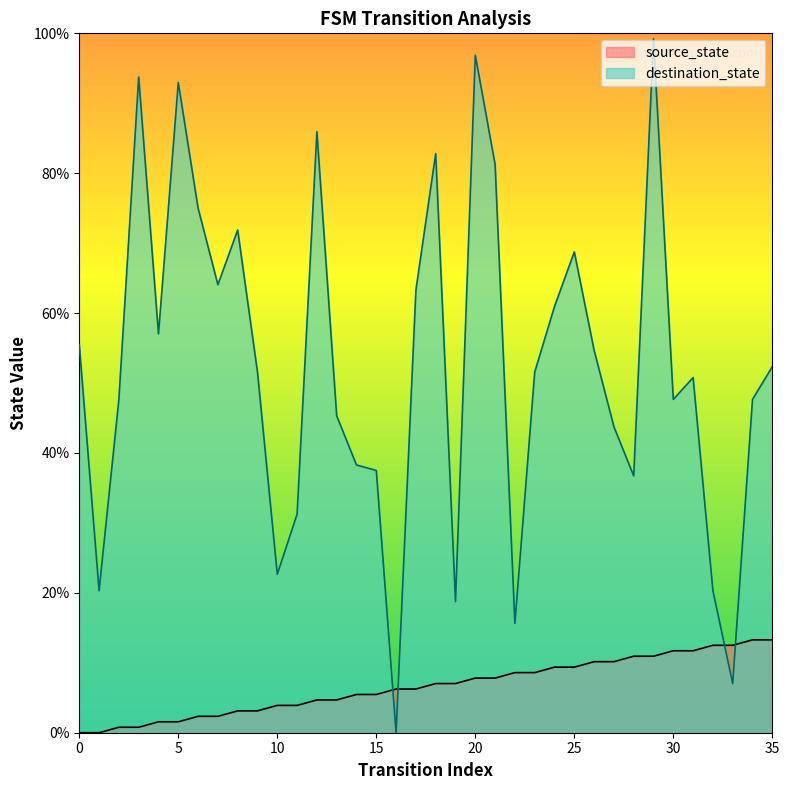

What is the total value across all series at 30?

59.4